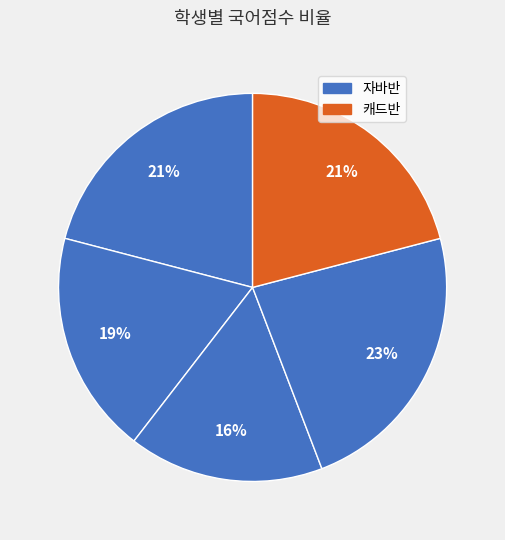

How many segments does this pie chart have?

5